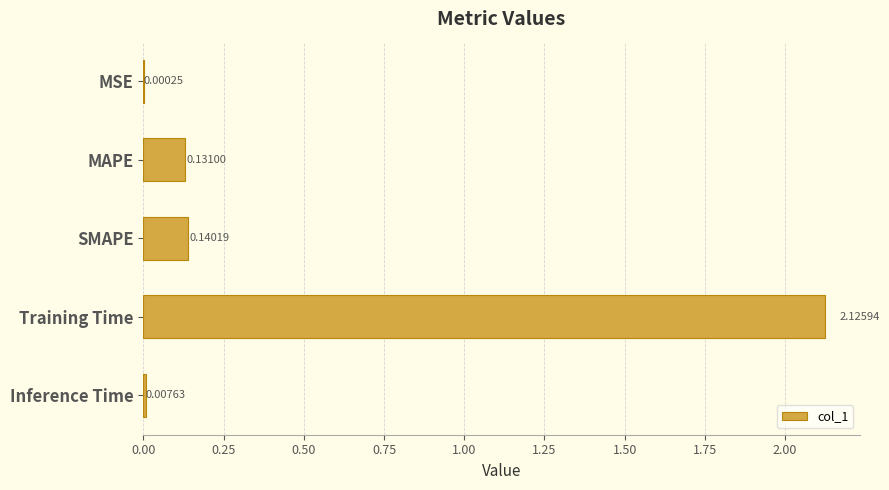

What is the sum of all values?

2.4